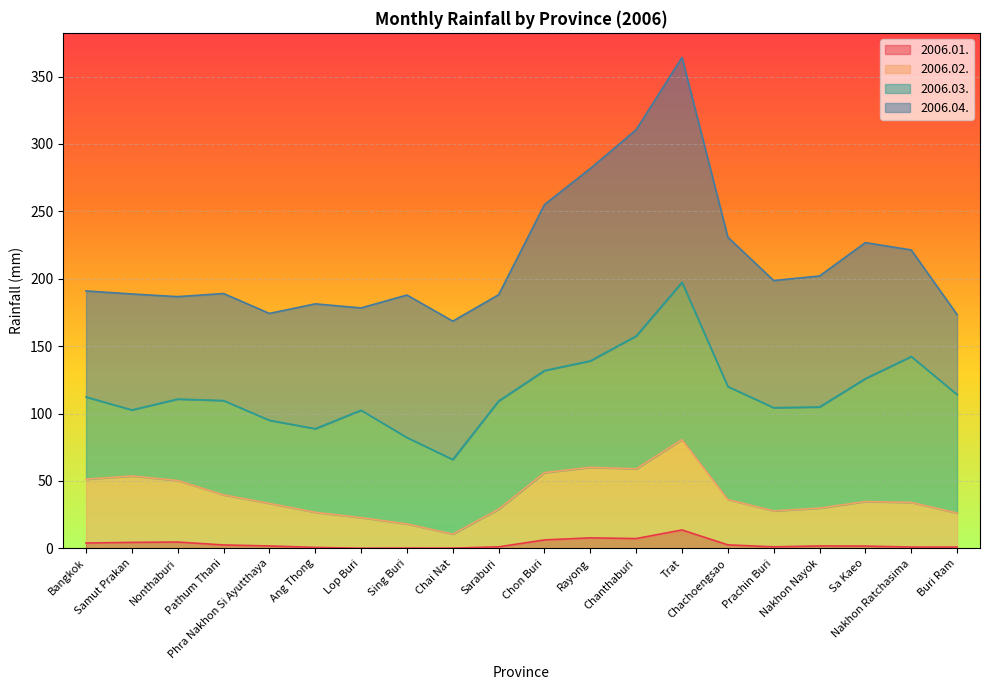

What are all the series names shown in the legend?

2006.01., 2006.02., 2006.03., 2006.04.